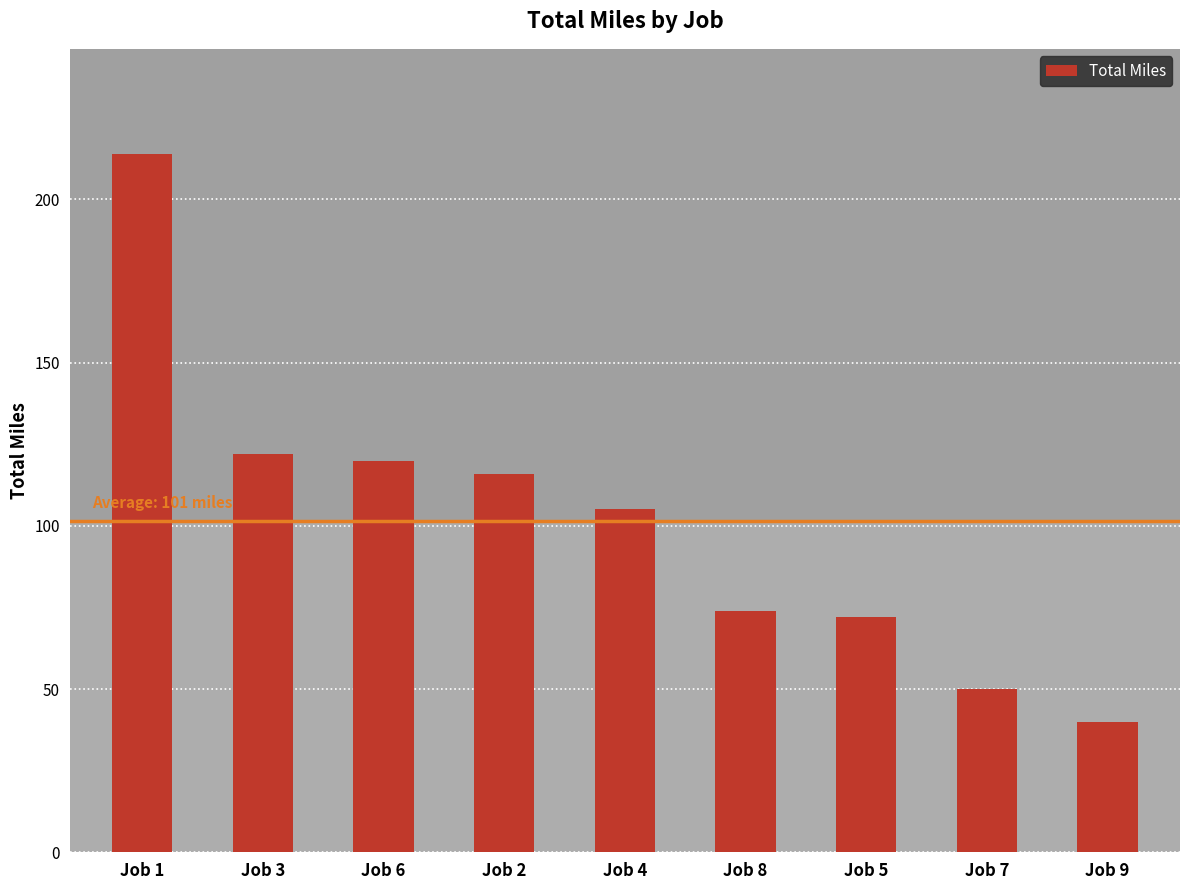

Reading left to right, extract all data points from this chart.

Job 1=214	Job 3=122	Job 6=120	Job 2=116	Job 4=105	Job 8=74	Job 5=72	Job 7=50	Job 9=40